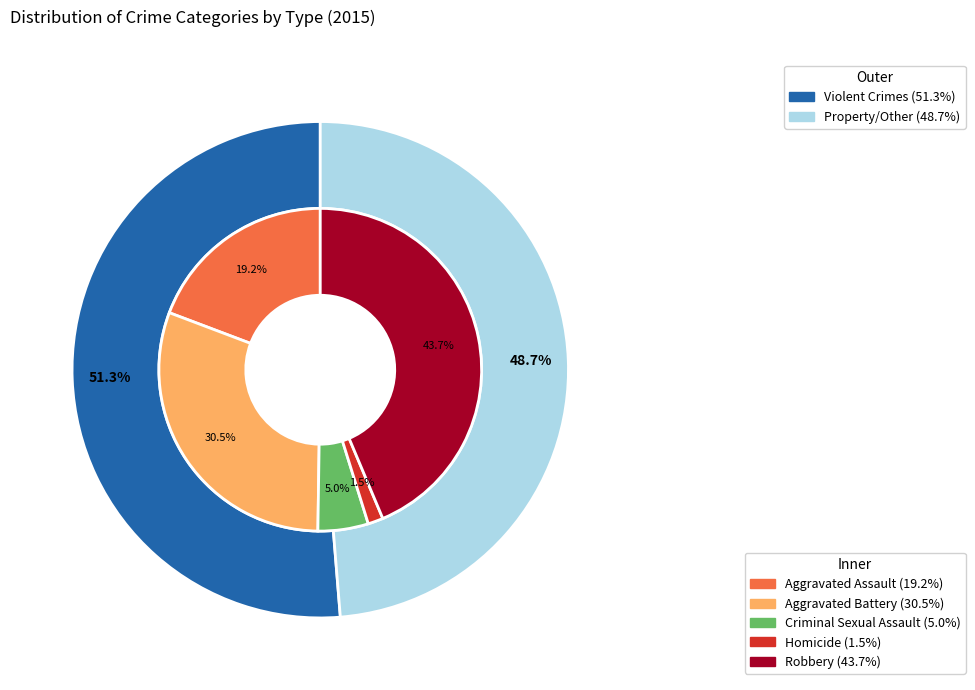

Do values_2015 and values_total together represent more than half of the pie?

No